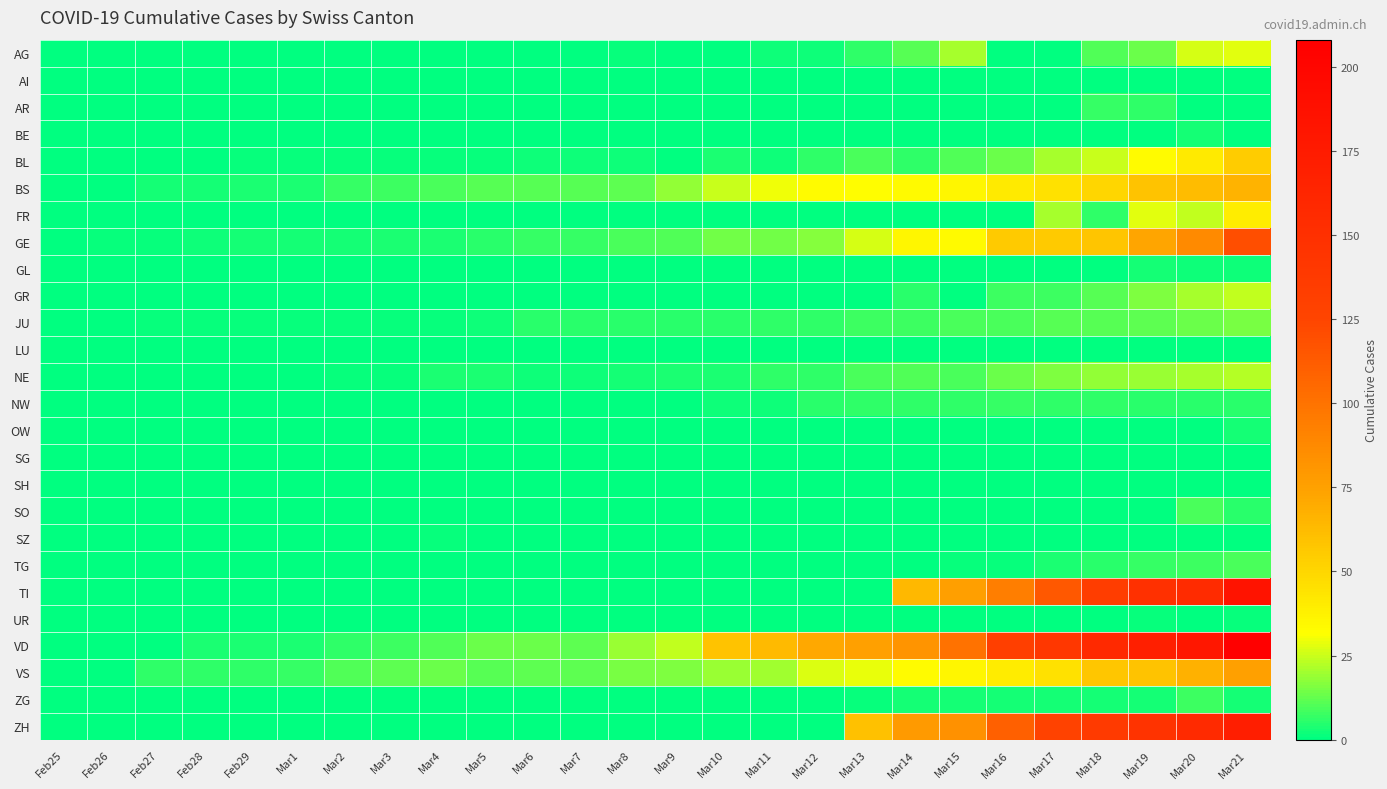

Reading left to right, transcribe all the data shown in this chart.

AG: Feb25=0	Feb26=0	Feb27=0	Feb28=0	Feb29=0	Mar1=0	Mar2=0	Mar3=0	Mar4=0	Mar5=0	Mar6=0	Mar7=0	Mar8=1	Mar9=0	Mar10=0	Mar11=2	Mar12=2	Mar13=6	Mar14=11	Mar15=21	Mar16=0	Mar17=0	Mar18=10	Mar19=13	Mar20=26	Mar21=28
AI: Feb25=0	Feb26=0	Feb27=0	Feb28=0	Feb29=0	Mar1=0	Mar2=0	Mar3=0	Mar4=0	Mar5=0	Mar6=0	Mar7=0	Mar8=0	Mar9=0	Mar10=0	Mar11=0	Mar12=0	Mar13=0	Mar14=0	Mar15=0	Mar16=0	Mar17=0	Mar18=0	Mar19=0	Mar20=0	Mar21=0
AR: Feb25=0	Feb26=0	Feb27=0	Feb28=0	Feb29=0	Mar1=0	Mar2=0	Mar3=0	Mar4=0	Mar5=0	Mar6=0	Mar7=0	Mar8=0	Mar9=0	Mar10=0	Mar11=0	Mar12=0	Mar13=0	Mar14=0	Mar15=0	Mar16=0	Mar17=0	Mar18=7	Mar19=6	Mar20=0	Mar21=0
BE: Feb25=0	Feb26=0	Feb27=0	Feb28=0	Feb29=0	Mar1=0	Mar2=0	Mar3=0	Mar4=0	Mar5=0	Mar6=0	Mar7=0	Mar8=0	Mar9=0	Mar10=0	Mar11=0	Mar12=0	Mar13=0	Mar14=0	Mar15=0	Mar16=0	Mar17=0	Mar18=0	Mar19=0	Mar20=3	Mar21=0
BL: Feb25=0	Feb26=0	Feb27=0	Feb28=0	Feb29=1	Mar1=1	Mar2=1	Mar3=1	Mar4=1	Mar5=1	Mar6=2	Mar7=2	Mar8=2	Mar9=0	Mar10=4	Mar11=2	Mar12=6	Mar13=9	Mar14=6	Mar15=10	Mar16=13	Mar17=21	Mar18=25	Mar19=33	Mar20=41	Mar21=55
BS: Feb25=0	Feb26=0	Feb27=3	Feb28=3	Feb29=4	Mar1=4	Mar2=7	Mar3=8	Mar4=9	Mar5=11	Mar6=11	Mar7=11	Mar8=12	Mar9=18	Mar10=25	Mar11=30	Mar12=33	Mar13=32	Mar14=34	Mar15=35	Mar16=41	Mar17=45	Mar18=50	Mar19=59	Mar20=62	Mar21=66
FR: Feb25=0	Feb26=0	Feb27=0	Feb28=0	Feb29=0	Mar1=0	Mar2=0	Mar3=0	Mar4=0	Mar5=0	Mar6=0	Mar7=0	Mar8=0	Mar9=0	Mar10=0	Mar11=0	Mar12=0	Mar13=0	Mar14=0	Mar15=0	Mar16=0	Mar17=21	Mar18=6	Mar19=28	Mar20=24	Mar21=39
GE: Feb25=0	Feb26=1	Feb27=1	Feb28=2	Feb29=3	Mar1=3	Mar2=3	Mar3=4	Mar4=4	Mar5=5	Mar6=7	Mar7=7	Mar8=9	Mar9=10	Mar10=14	Mar11=14	Mar12=17	Mar13=26	Mar14=35	Mar15=34	Mar16=56	Mar17=56	Mar18=58	Mar19=73	Mar20=87	Mar21=120
GL: Feb25=0	Feb26=0	Feb27=0	Feb28=0	Feb29=0	Mar1=0	Mar2=0	Mar3=0	Mar4=0	Mar5=0	Mar6=0	Mar7=0	Mar8=0	Mar9=0	Mar10=0	Mar11=0	Mar12=0	Mar13=0	Mar14=0	Mar15=0	Mar16=0	Mar17=0	Mar18=0	Mar19=3	Mar20=2	Mar21=2
GR: Feb25=0	Feb26=0	Feb27=0	Feb28=0	Feb29=0	Mar1=0	Mar2=0	Mar3=0	Mar4=0	Mar5=0	Mar6=0	Mar7=0	Mar8=0	Mar9=0	Mar10=0	Mar11=0	Mar12=0	Mar13=0	Mar14=5	Mar15=0	Mar16=8	Mar17=8	Mar18=11	Mar19=16	Mar20=21	Mar21=24
JU: Feb25=0	Feb26=0	Feb27=1	Feb28=1	Feb29=1	Mar1=1	Mar2=1	Mar3=1	Mar4=1	Mar5=2	Mar6=5	Mar7=5	Mar8=5	Mar9=5	Mar10=5	Mar11=6	Mar12=6	Mar13=8	Mar14=8	Mar15=9	Mar16=9	Mar17=11	Mar18=11	Mar19=12	Mar20=13	Mar21=15
LU: Feb25=0	Feb26=0	Feb27=0	Feb28=0	Feb29=0	Mar1=0	Mar2=0	Mar3=0	Mar4=0	Mar5=0	Mar6=0	Mar7=0	Mar8=0	Mar9=0	Mar10=0	Mar11=0	Mar12=0	Mar13=0	Mar14=0	Mar15=0	Mar16=0	Mar17=0	Mar18=0	Mar19=0	Mar20=0	Mar21=0
NE: Feb25=0	Feb26=0	Feb27=0	Feb28=0	Feb29=0	Mar1=0	Mar2=1	Mar3=1	Mar4=4	Mar5=4	Mar6=2	Mar7=2	Mar8=3	Mar9=4	Mar10=4	Mar11=6	Mar12=6	Mar13=9	Mar14=10	Mar15=9	Mar16=13	Mar17=16	Mar18=18	Mar19=19	Mar20=21	Mar21=22
NW: Feb25=0	Feb26=0	Feb27=0	Feb28=0	Feb29=0	Mar1=0	Mar2=0	Mar3=0	Mar4=0	Mar5=0	Mar6=0	Mar7=0	Mar8=0	Mar9=0	Mar10=2	Mar11=2	Mar12=5	Mar13=6	Mar14=6	Mar15=6	Mar16=7	Mar17=6	Mar18=6	Mar19=5	Mar20=5	Mar21=5
OW: Feb25=0	Feb26=0	Feb27=0	Feb28=0	Feb29=0	Mar1=0	Mar2=0	Mar3=0	Mar4=0	Mar5=0	Mar6=0	Mar7=0	Mar8=0	Mar9=0	Mar10=0	Mar11=0	Mar12=0	Mar13=0	Mar14=0	Mar15=0	Mar16=0	Mar17=0	Mar18=0	Mar19=0	Mar20=0	Mar21=3
SG: Feb25=0	Feb26=0	Feb27=0	Feb28=0	Feb29=0	Mar1=0	Mar2=0	Mar3=0	Mar4=0	Mar5=0	Mar6=0	Mar7=0	Mar8=0	Mar9=0	Mar10=0	Mar11=0	Mar12=0	Mar13=0	Mar14=0	Mar15=0	Mar16=0	Mar17=0	Mar18=0	Mar19=0	Mar20=0	Mar21=0
SH: Feb25=0	Feb26=0	Feb27=0	Feb28=0	Feb29=0	Mar1=0	Mar2=0	Mar3=0	Mar4=0	Mar5=0	Mar6=0	Mar7=0	Mar8=0	Mar9=0	Mar10=0	Mar11=0	Mar12=0	Mar13=0	Mar14=0	Mar15=0	Mar16=0	Mar17=0	Mar18=0	Mar19=0	Mar20=0	Mar21=0
SO: Feb25=0	Feb26=0	Feb27=0	Feb28=0	Feb29=0	Mar1=0	Mar2=0	Mar3=0	Mar4=0	Mar5=0	Mar6=0	Mar7=0	Mar8=0	Mar9=0	Mar10=0	Mar11=0	Mar12=0	Mar13=0	Mar14=0	Mar15=0	Mar16=0	Mar17=0	Mar18=0	Mar19=0	Mar20=9	Mar21=5
SZ: Feb25=0	Feb26=0	Feb27=0	Feb28=0	Feb29=0	Mar1=0	Mar2=0	Mar3=0	Mar4=1	Mar5=0	Mar6=0	Mar7=0	Mar8=0	Mar9=0	Mar10=0	Mar11=0	Mar12=0	Mar13=0	Mar14=0	Mar15=0	Mar16=0	Mar17=0	Mar18=0	Mar19=0	Mar20=0	Mar21=0
TG: Feb25=0	Feb26=0	Feb27=0	Feb28=0	Feb29=0	Mar1=0	Mar2=0	Mar3=0	Mar4=0	Mar5=0	Mar6=0	Mar7=0	Mar8=0	Mar9=0	Mar10=0	Mar11=0	Mar12=0	Mar13=0	Mar14=0	Mar15=1	Mar16=1	Mar17=4	Mar18=5	Mar19=7	Mar20=8	Mar21=9
TI: Feb25=0	Feb26=0	Feb27=0	Feb28=0	Feb29=0	Mar1=0	Mar2=0	Mar3=0	Mar4=0	Mar5=0	Mar6=0	Mar7=0	Mar8=0	Mar9=0	Mar10=0	Mar11=0	Mar12=0	Mar13=0	Mar14=64	Mar15=76	Mar16=94	Mar17=114	Mar18=134	Mar19=149	Mar20=155	Mar21=184
UR: Feb25=0	Feb26=0	Feb27=0	Feb28=0	Feb29=0	Mar1=0	Mar2=0	Mar3=0	Mar4=0	Mar5=0	Mar6=0	Mar7=0	Mar8=0	Mar9=0	Mar10=0	Mar11=0	Mar12=0	Mar13=0	Mar14=0	Mar15=0	Mar16=0	Mar17=0	Mar18=0	Mar19=1	Mar20=0	Mar21=1
VD: Feb25=0	Feb26=0	Feb27=0	Feb28=4	Feb29=4	Mar1=4	Mar2=6	Mar3=8	Mar4=10	Mar5=13	Mar6=13	Mar7=12	Mar8=19	Mar9=24	Mar10=59	Mar11=63	Mar12=71	Mar13=75	Mar14=82	Mar15=100	Mar16=131	Mar17=141	Mar18=157	Mar19=169	Mar20=180	Mar21=208
VS: Feb25=0	Feb26=0	Feb27=6	Feb28=6	Feb29=6	Mar1=7	Mar2=10	Mar3=12	Mar4=13	Mar5=11	Mar6=12	Mar7=12	Mar8=15	Mar9=16	Mar10=19	Mar11=20	Mar12=27	Mar13=29	Mar14=33	Mar15=35	Mar16=40	Mar17=45	Mar18=57	Mar19=59	Mar20=67	Mar21=75
ZG: Feb25=0	Feb26=0	Feb27=0	Feb28=0	Feb29=0	Mar1=0	Mar2=0	Mar3=0	Mar4=0	Mar5=0	Mar6=0	Mar7=0	Mar8=0	Mar9=0	Mar10=0	Mar11=0	Mar12=0	Mar13=1	Mar14=3	Mar15=3	Mar16=3	Mar17=3	Mar18=3	Mar19=3	Mar20=8	Mar21=3
ZH: Feb25=0	Feb26=0	Feb27=0	Feb28=0	Feb29=0	Mar1=0	Mar2=0	Mar3=0	Mar4=0	Mar5=0	Mar6=0	Mar7=0	Mar8=0	Mar9=0	Mar10=0	Mar11=0	Mar12=0	Mar13=60	Mar14=78	Mar15=83	Mar16=110	Mar17=127	Mar18=138	Mar19=146	Mar20=156	Mar21=171